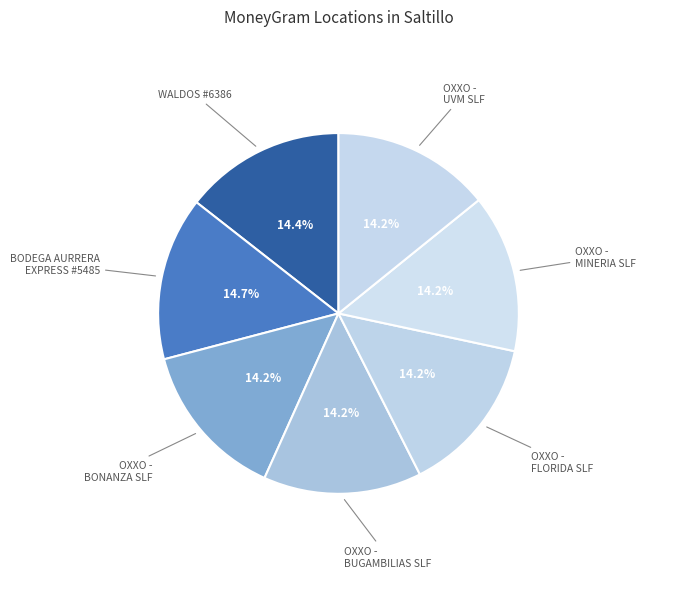

How many slices are in this pie chart?

7